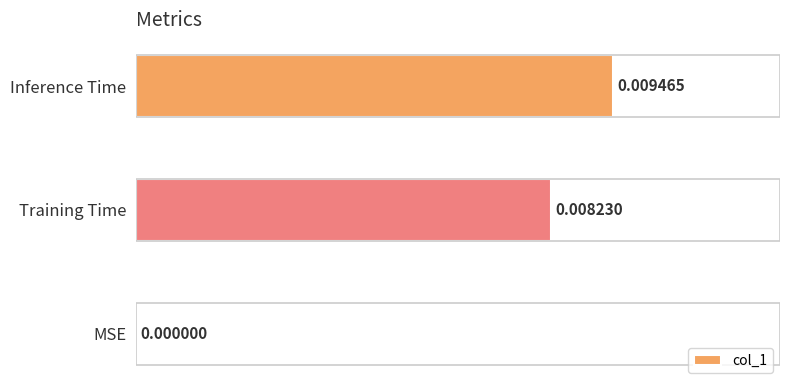

At which label is the value closest to 0?

MSE